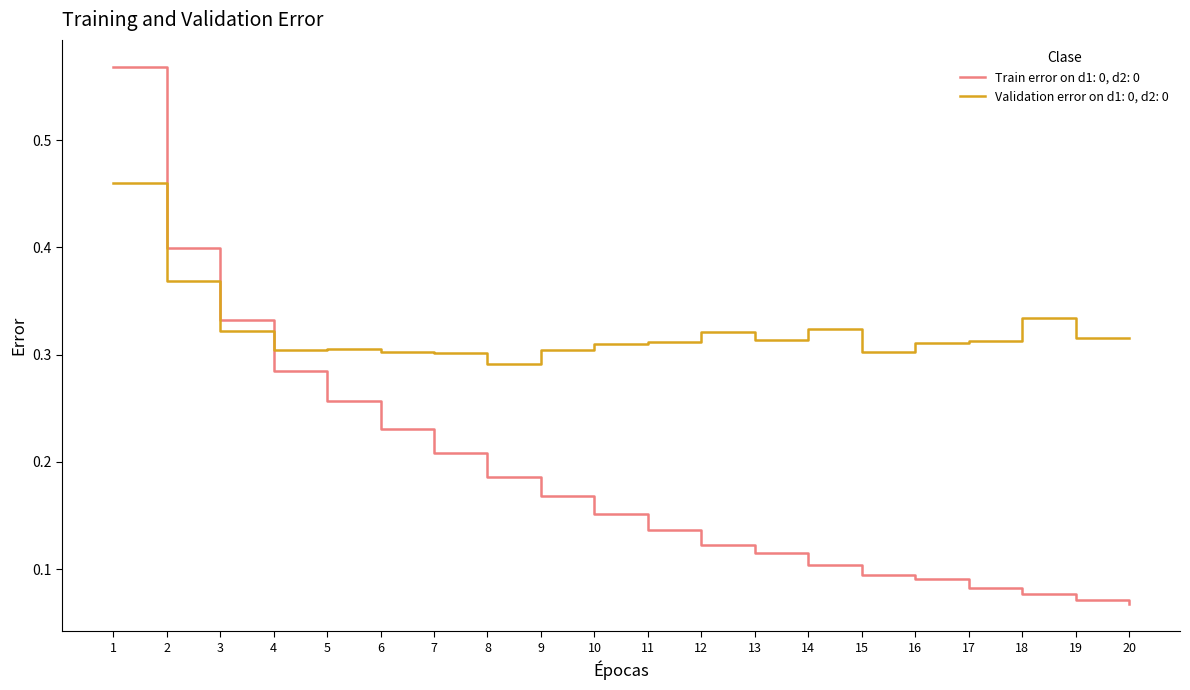

Is the value of Validation error on d1: 0, d2: 0 at 17 greater than the value of Train error on d1: 0, d2: 0 at 13?

Yes